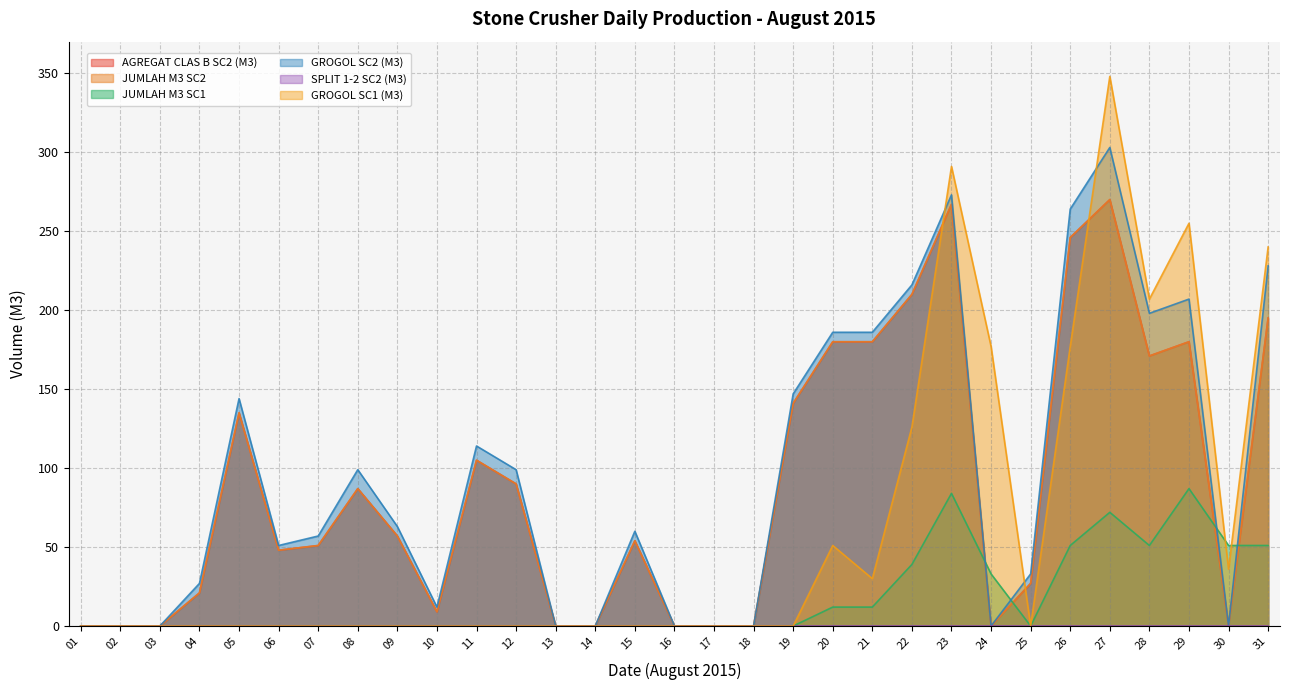

What is the sum of the AGREGAT CLAS B SC2 (M3) values at 10 and 11?

114